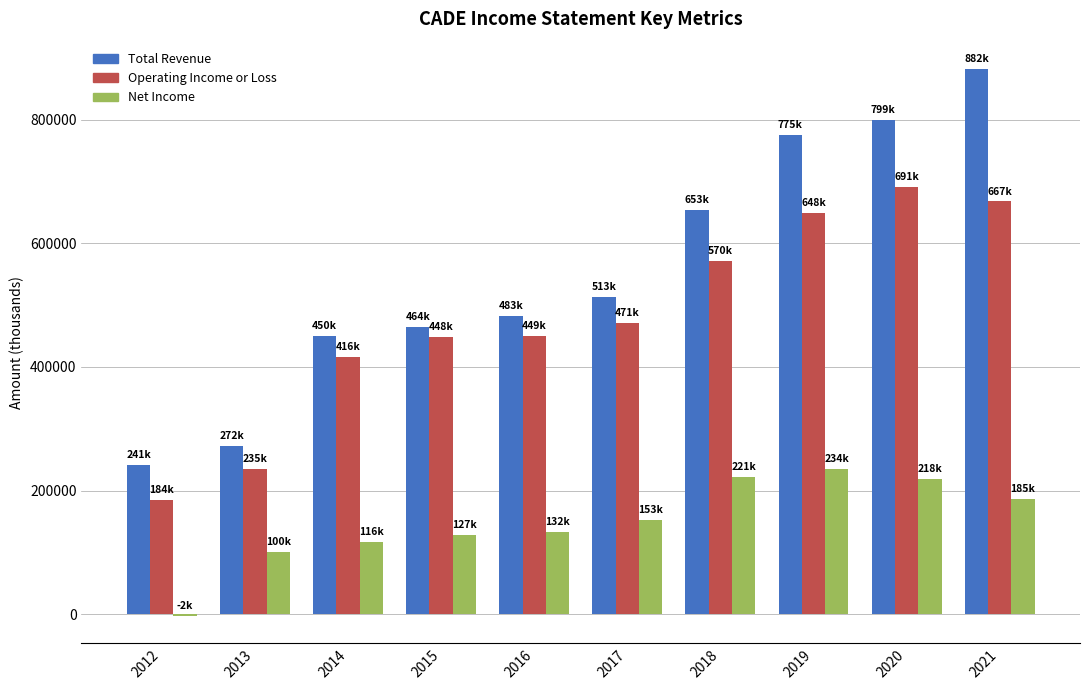

The value of Net Income at 2019 is 350936. True or false?

False